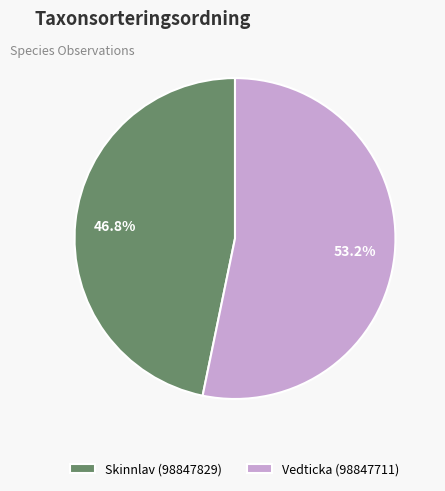

Rank the categories by value from highest to lowest.

Vedticka (98847711), Skinnlav (98847829)